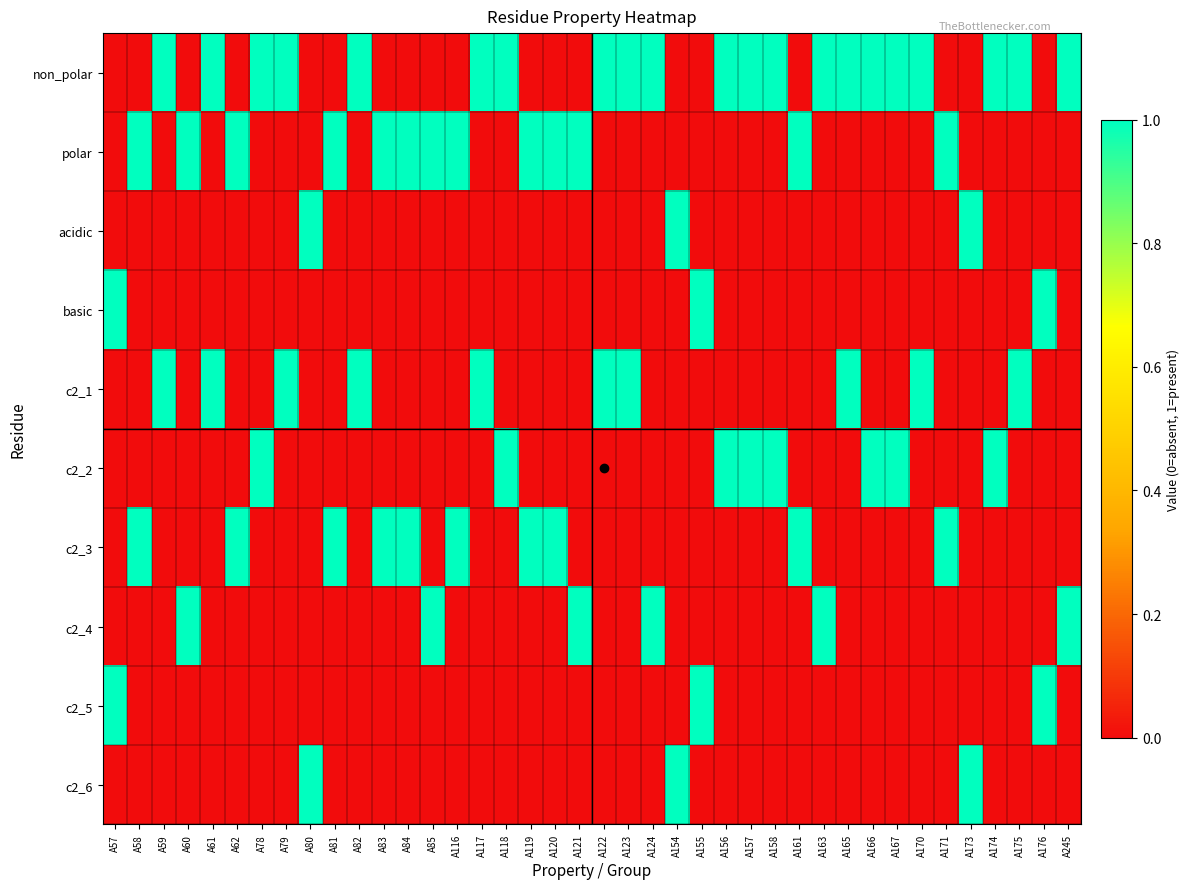

Reading right to left, extract all data points from this chart.

non_polar: A245=1	A176=0	A175=1	A174=1	A173=0	A171=0	A170=1	A167=1	A166=1	A165=1	A163=1	A161=0	A158=1	A157=1	A156=1	A155=0	A154=0	A124=1	A123=1	A122=1	A121=0	A120=0	A119=0	A118=1	A117=1	A116=0	A85=0	A84=0	A83=0	A82=1	A81=0	A80=0	A79=1	A78=1	A62=0	A61=1	A60=0	A59=1	A58=0	A57=0
polar: A245=0	A176=0	A175=0	A174=0	A173=0	A171=1	A170=0	A167=0	A166=0	A165=0	A163=0	A161=1	A158=0	A157=0	A156=0	A155=0	A154=0	A124=0	A123=0	A122=0	A121=1	A120=1	A119=1	A118=0	A117=0	A116=1	A85=1	A84=1	A83=1	A82=0	A81=1	A80=0	A79=0	A78=0	A62=1	A61=0	A60=1	A59=0	A58=1	A57=0
acidic: A245=0	A176=0	A175=0	A174=0	A173=1	A171=0	A170=0	A167=0	A166=0	A165=0	A163=0	A161=0	A158=0	A157=0	A156=0	A155=0	A154=1	A124=0	A123=0	A122=0	A121=0	A120=0	A119=0	A118=0	A117=0	A116=0	A85=0	A84=0	A83=0	A82=0	A81=0	A80=1	A79=0	A78=0	A62=0	A61=0	A60=0	A59=0	A58=0	A57=0
basic: A245=0	A176=1	A175=0	A174=0	A173=0	A171=0	A170=0	A167=0	A166=0	A165=0	A163=0	A161=0	A158=0	A157=0	A156=0	A155=1	A154=0	A124=0	A123=0	A122=0	A121=0	A120=0	A119=0	A118=0	A117=0	A116=0	A85=0	A84=0	A83=0	A82=0	A81=0	A80=0	A79=0	A78=0	A62=0	A61=0	A60=0	A59=0	A58=0	A57=1
c2_1: A245=0	A176=0	A175=1	A174=0	A173=0	A171=0	A170=1	A167=0	A166=0	A165=1	A163=0	A161=0	A158=0	A157=0	A156=0	A155=0	A154=0	A124=0	A123=1	A122=1	A121=0	A120=0	A119=0	A118=0	A117=1	A116=0	A85=0	A84=0	A83=0	A82=1	A81=0	A80=0	A79=1	A78=0	A62=0	A61=1	A60=0	A59=1	A58=0	A57=0
c2_2: A245=0	A176=0	A175=0	A174=1	A173=0	A171=0	A170=0	A167=1	A166=1	A165=0	A163=0	A161=0	A158=1	A157=1	A156=1	A155=0	A154=0	A124=0	A123=0	A122=0	A121=0	A120=0	A119=0	A118=1	A117=0	A116=0	A85=0	A84=0	A83=0	A82=0	A81=0	A80=0	A79=0	A78=1	A62=0	A61=0	A60=0	A59=0	A58=0	A57=0
c2_3: A245=0	A176=0	A175=0	A174=0	A173=0	A171=1	A170=0	A167=0	A166=0	A165=0	A163=0	A161=1	A158=0	A157=0	A156=0	A155=0	A154=0	A124=0	A123=0	A122=0	A121=0	A120=1	A119=1	A118=0	A117=0	A116=1	A85=0	A84=1	A83=1	A82=0	A81=1	A80=0	A79=0	A78=0	A62=1	A61=0	A60=0	A59=0	A58=1	A57=0
c2_4: A245=1	A176=0	A175=0	A174=0	A173=0	A171=0	A170=0	A167=0	A166=0	A165=0	A163=1	A161=0	A158=0	A157=0	A156=0	A155=0	A154=0	A124=1	A123=0	A122=0	A121=1	A120=0	A119=0	A118=0	A117=0	A116=0	A85=1	A84=0	A83=0	A82=0	A81=0	A80=0	A79=0	A78=0	A62=0	A61=0	A60=1	A59=0	A58=0	A57=0
c2_5: A245=0	A176=1	A175=0	A174=0	A173=0	A171=0	A170=0	A167=0	A166=0	A165=0	A163=0	A161=0	A158=0	A157=0	A156=0	A155=1	A154=0	A124=0	A123=0	A122=0	A121=0	A120=0	A119=0	A118=0	A117=0	A116=0	A85=0	A84=0	A83=0	A82=0	A81=0	A80=0	A79=0	A78=0	A62=0	A61=0	A60=0	A59=0	A58=0	A57=1
c2_6: A245=0	A176=0	A175=0	A174=0	A173=1	A171=0	A170=0	A167=0	A166=0	A165=0	A163=0	A161=0	A158=0	A157=0	A156=0	A155=0	A154=1	A124=0	A123=0	A122=0	A121=0	A120=0	A119=0	A118=0	A117=0	A116=0	A85=0	A84=0	A83=0	A82=0	A81=0	A80=1	A79=0	A78=0	A62=0	A61=0	A60=0	A59=0	A58=0	A57=0